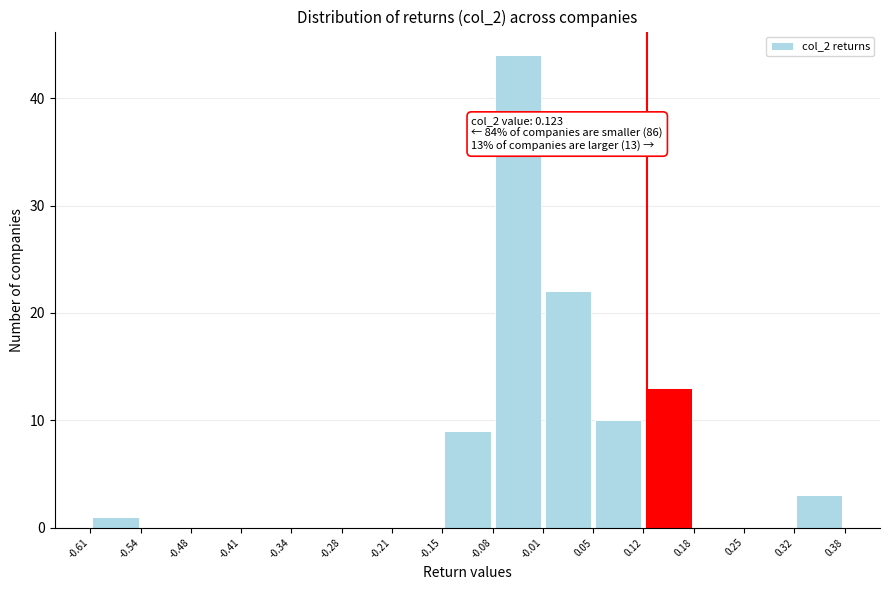

Which range on the x-axis has the tallest bar?

-0.08 to -0.01